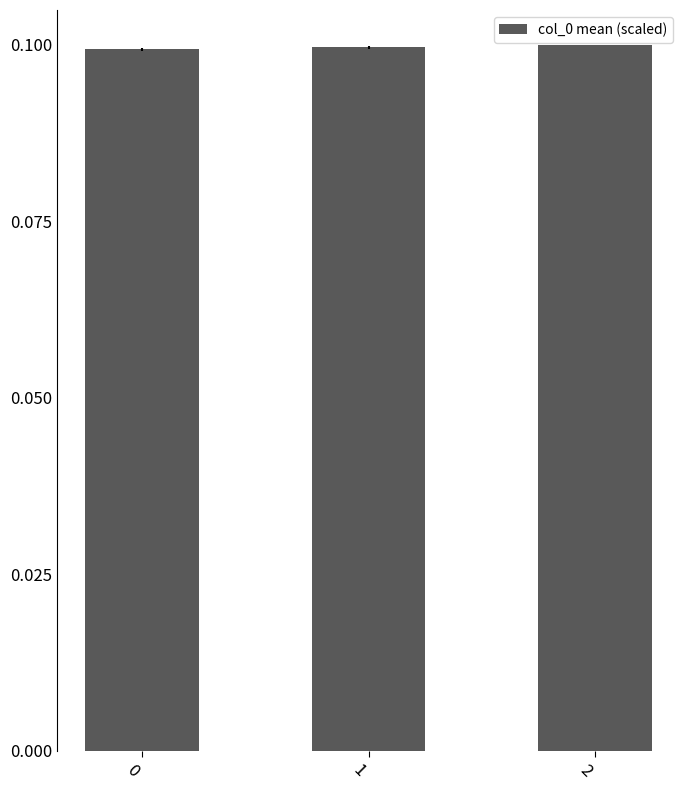

Count the values in the range 0 to 1.

3